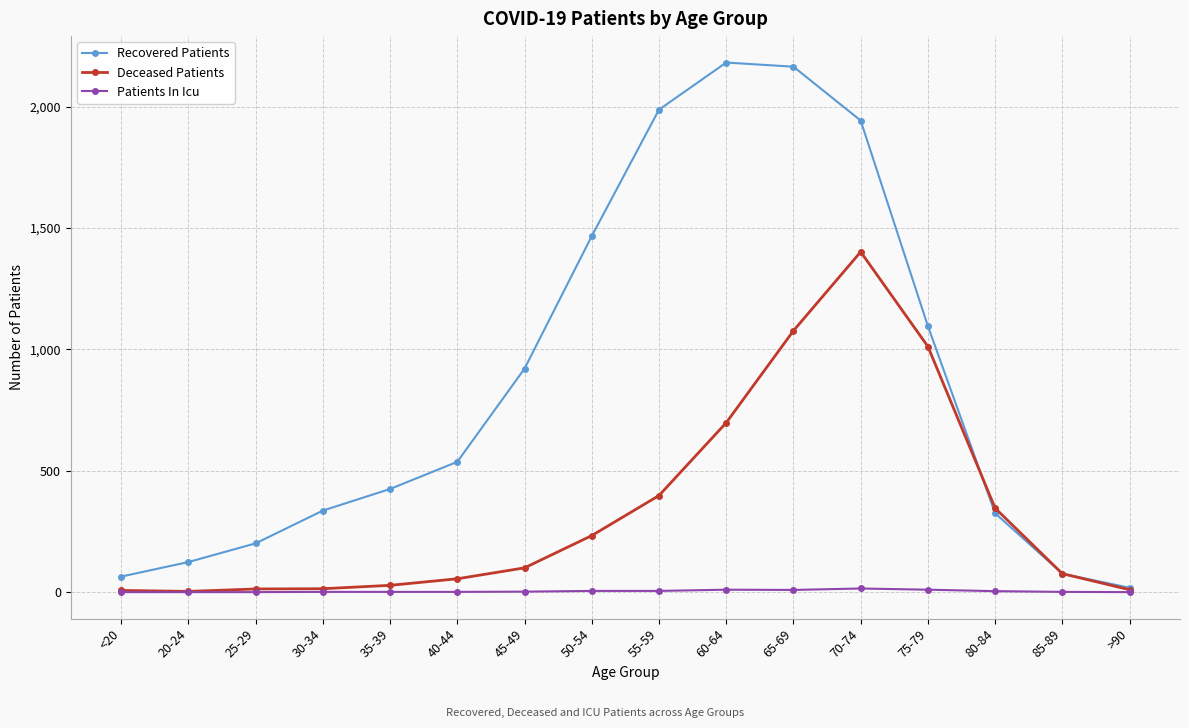

Rank the series by their average value, from highest to lowest.

Recovered Patients, Deceased Patients, Patients In Icu